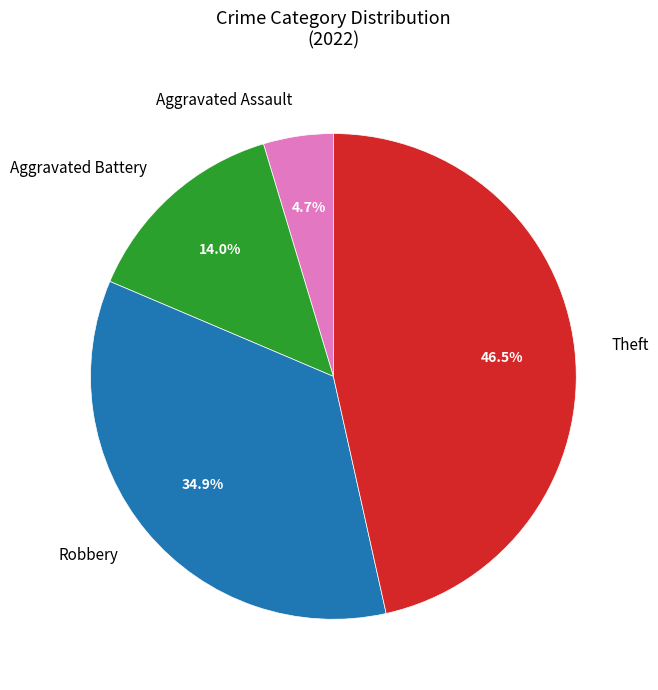

Which slice is the largest?

Theft